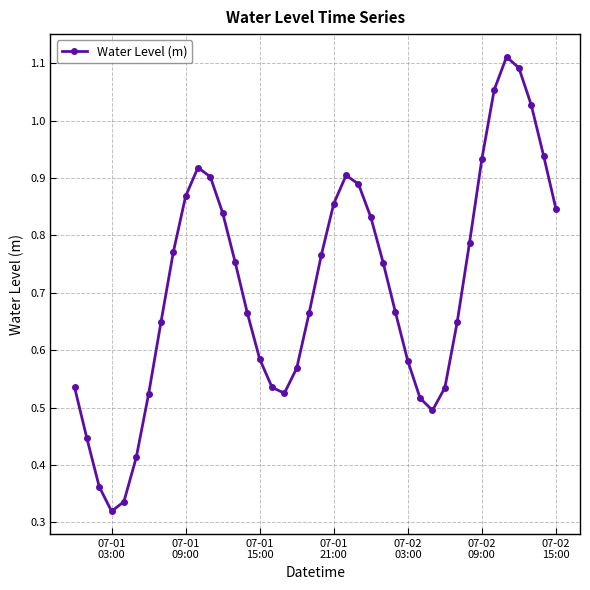

True or false: the data has more than 2 interior local peaks.

True